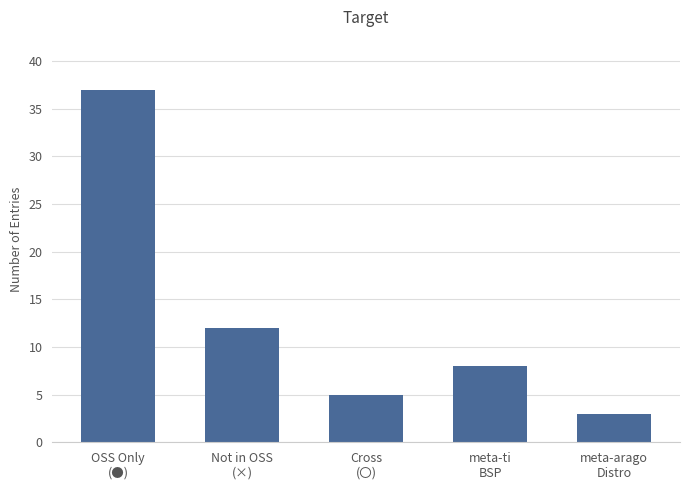

What is the label of the 5th bar from the right?

OSS Only
(●)